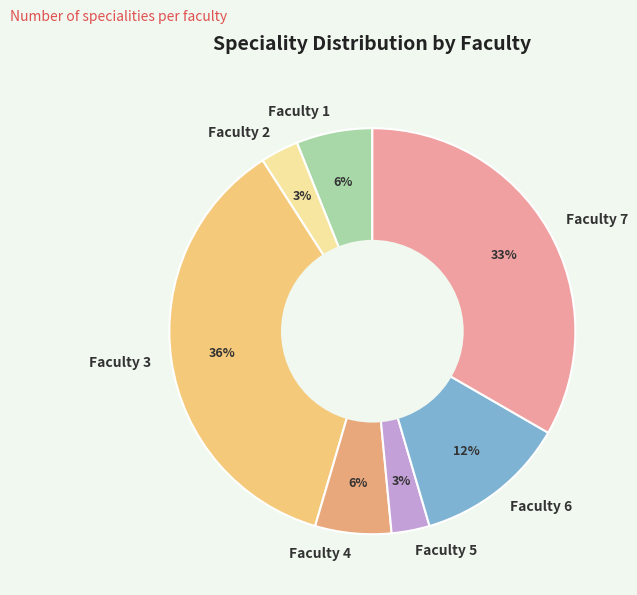

Does any single category account for the majority?

No